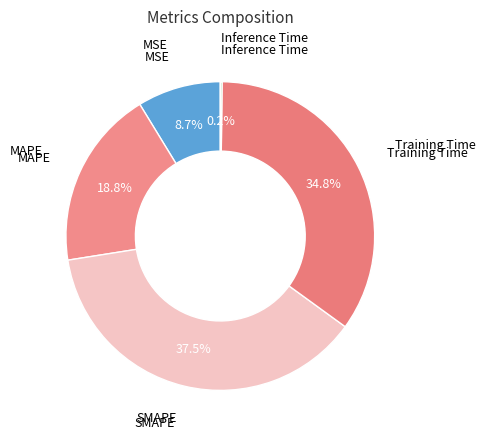

What is the smallest slice in the pie chart?

Inference Time